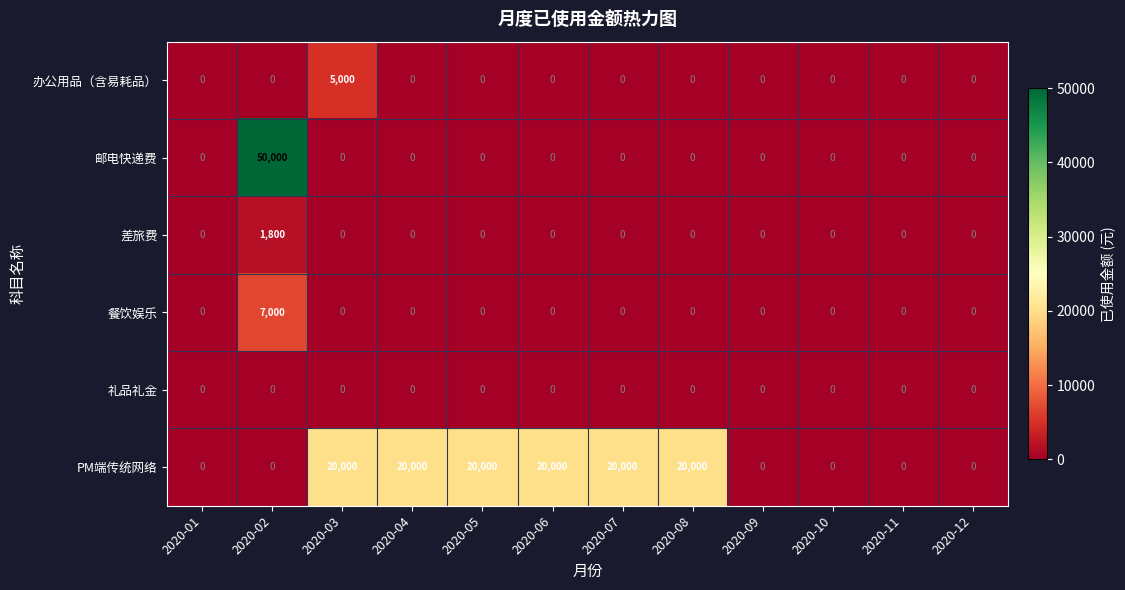

Is it true that 餐饮娱乐 equals -3750 at 2020-07?

False